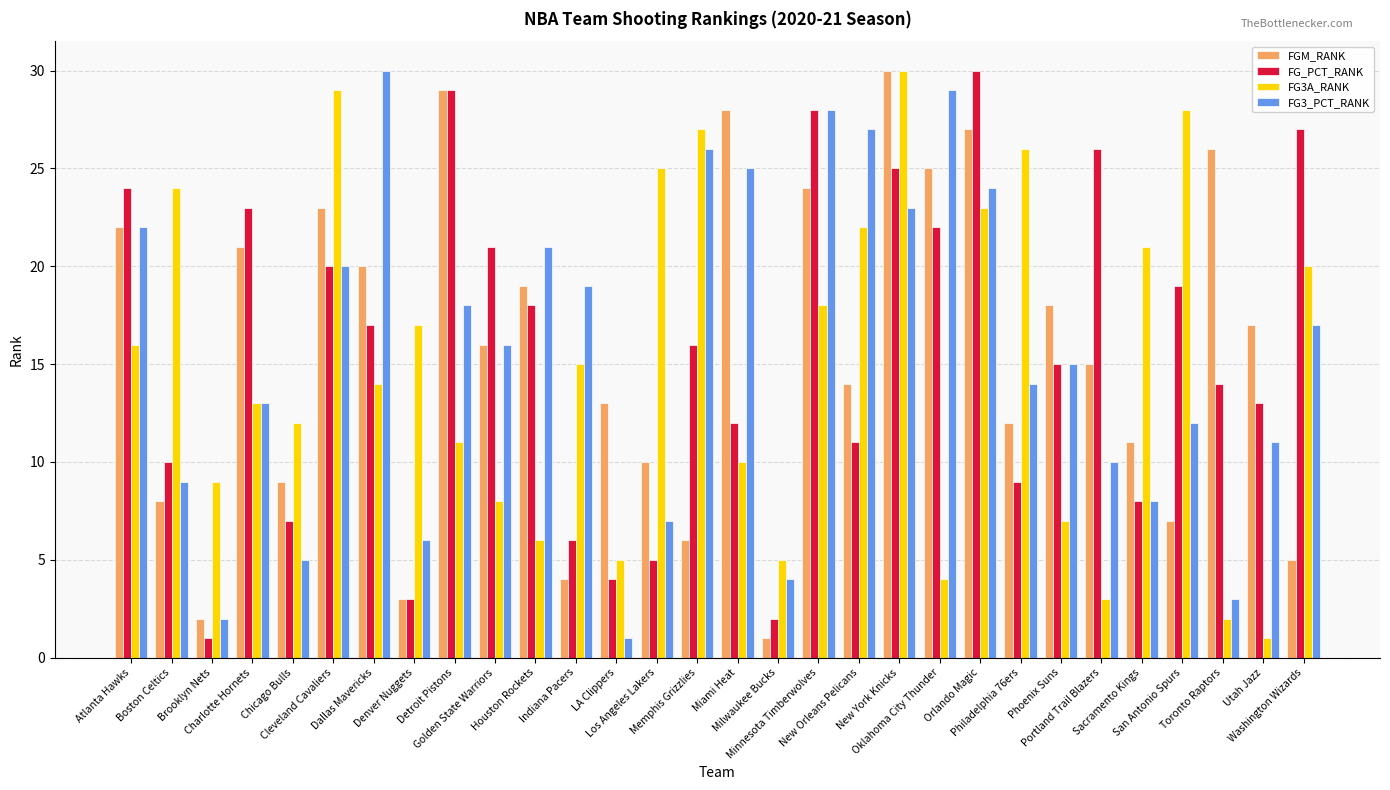

Which category has the highest value in the FG3_PCT_RANK series?

Dallas Mavericks